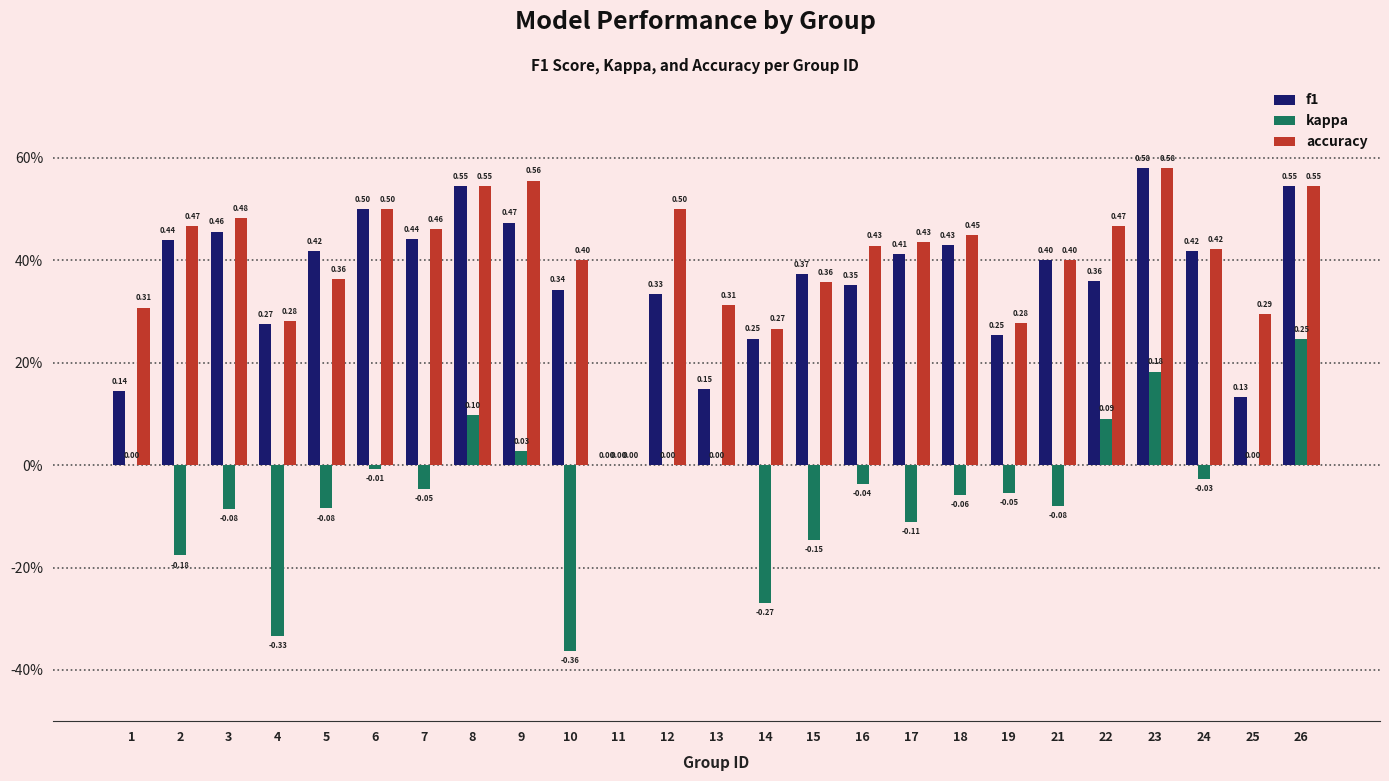

What are all the series names shown in the legend?

f1, kappa, accuracy